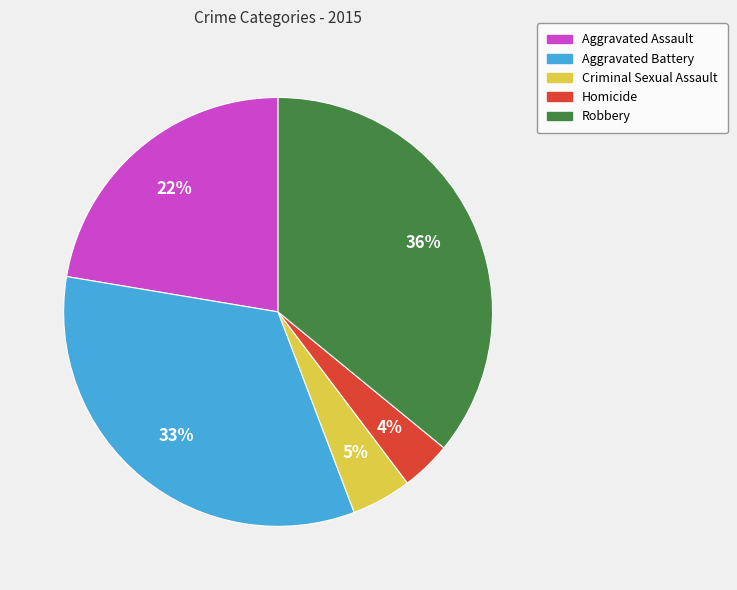

Do Criminal Sexual Assault and Aggravated Battery together represent more than half of the pie?

No